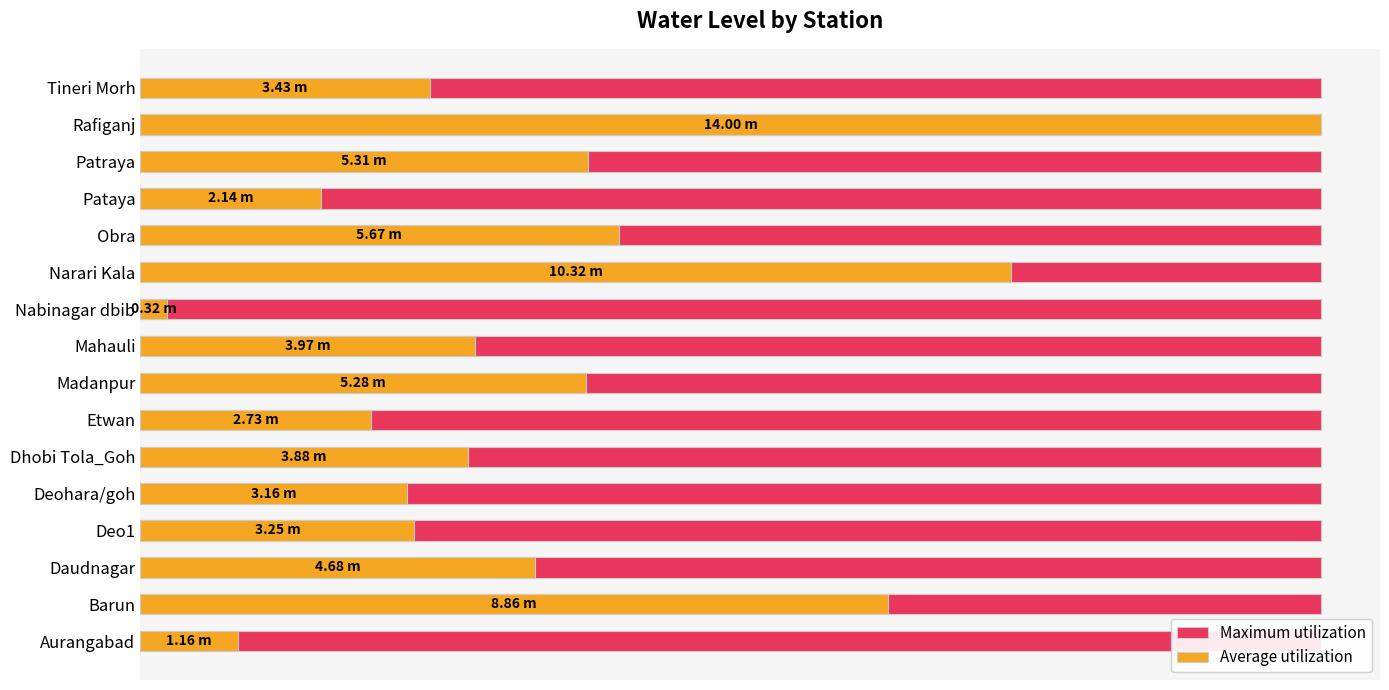

Count the number of categories in the chart.

16